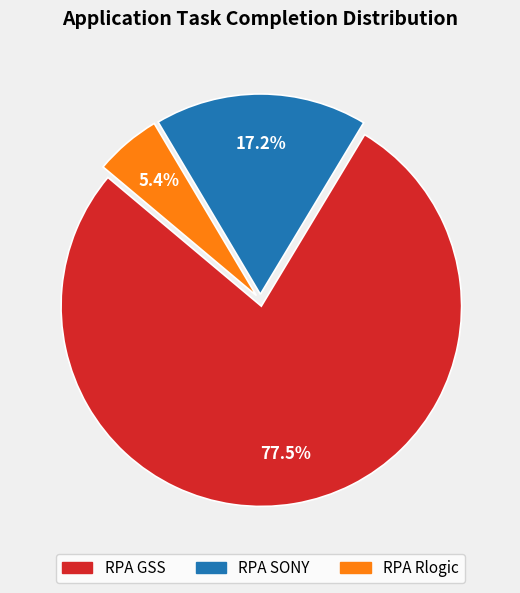

What is the ratio of the value at RPA GSS to the value at RPA Rlogic?

14.4